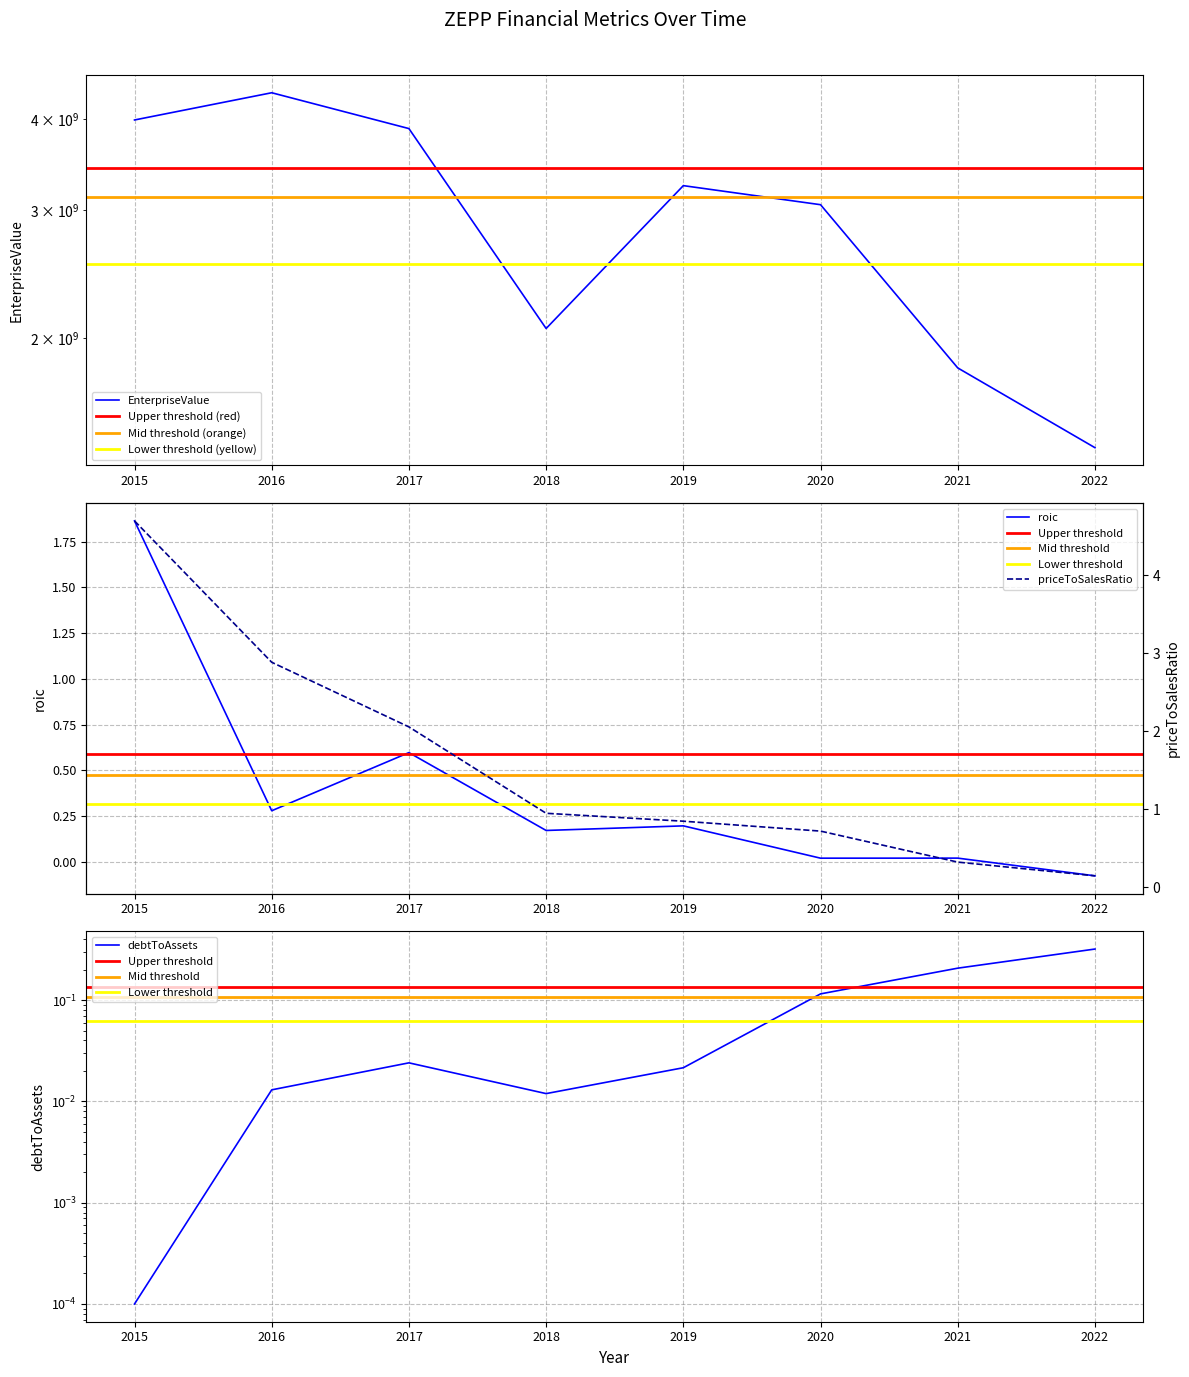

True or false: roic and EnterpriseValue cross at least once.

False